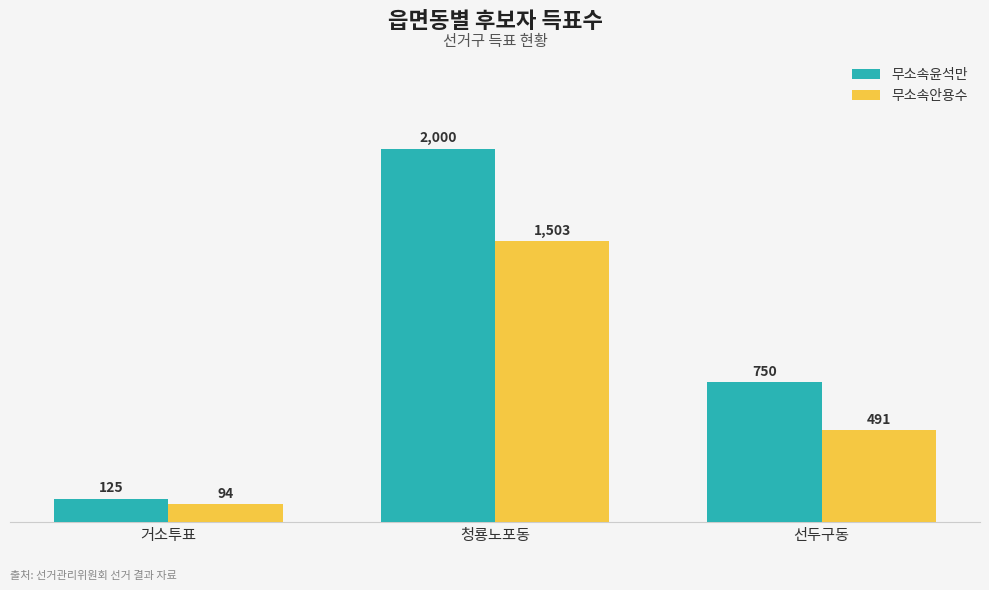

True or false: 무소속윤석만 has a value of 2000 at 청룡노포동.

True